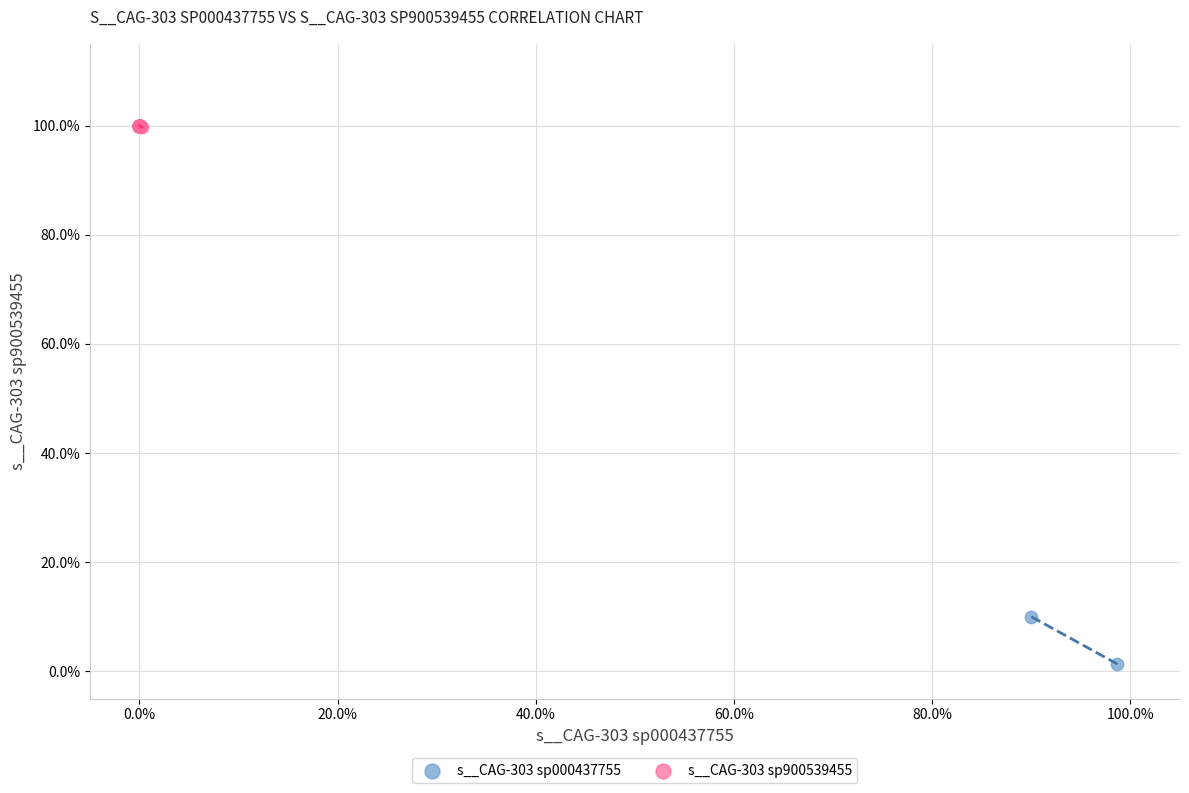

Which series reaches the minimum Y coordinate?

s__CAG-303 sp000437755